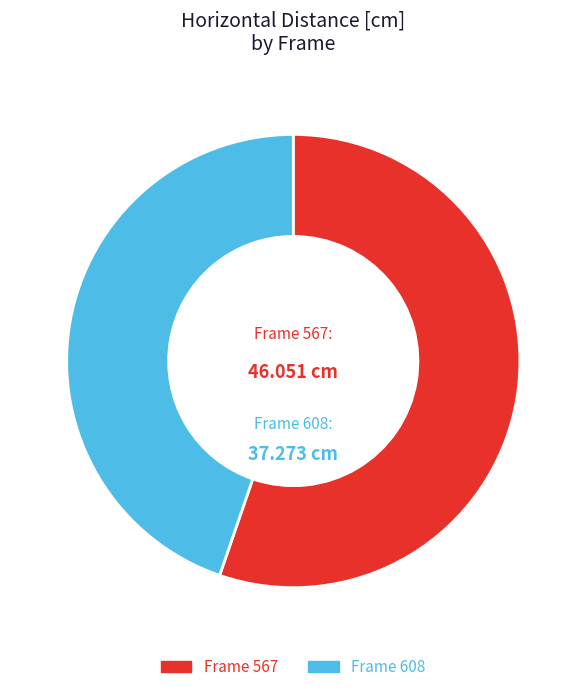

Is there a majority slice in this chart?

Yes